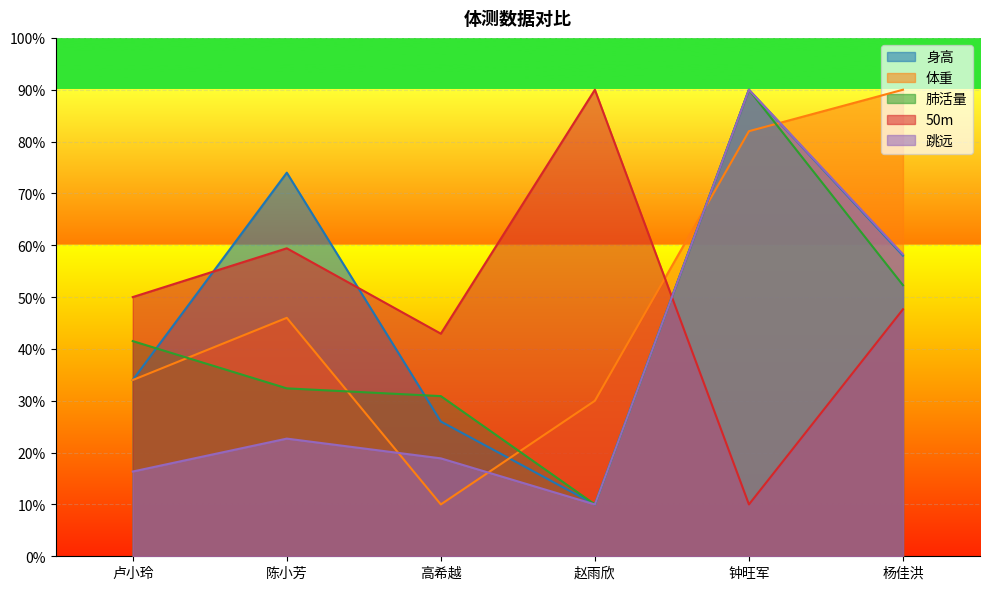

What is the value of the 体重 point at the 2nd from the left?

46.0